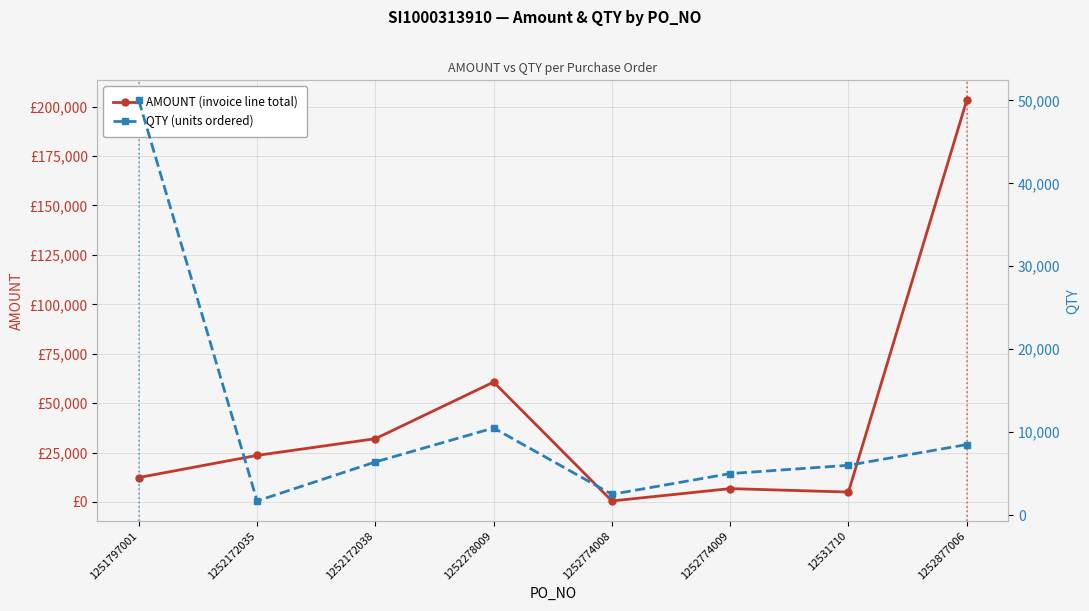

At which label does QTY first exceed 6400?

1251797001